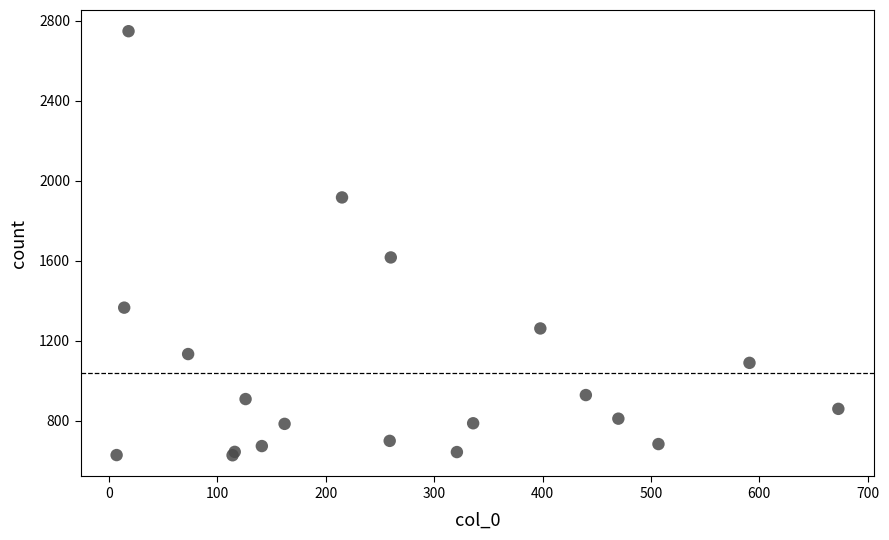

What Y value in the scatter plot is closest to 1687?

1616